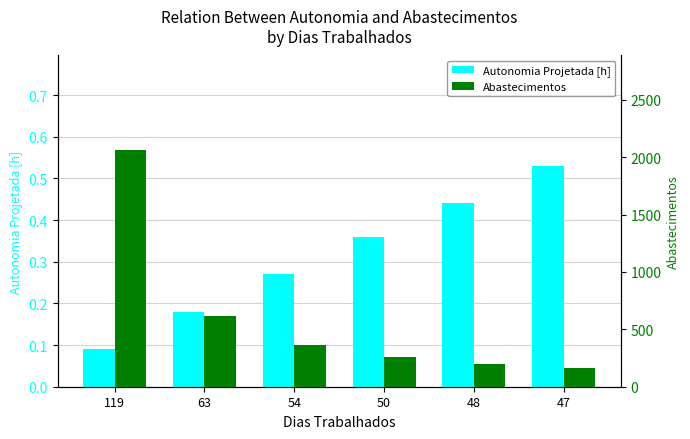

How many data points does each series have?

6